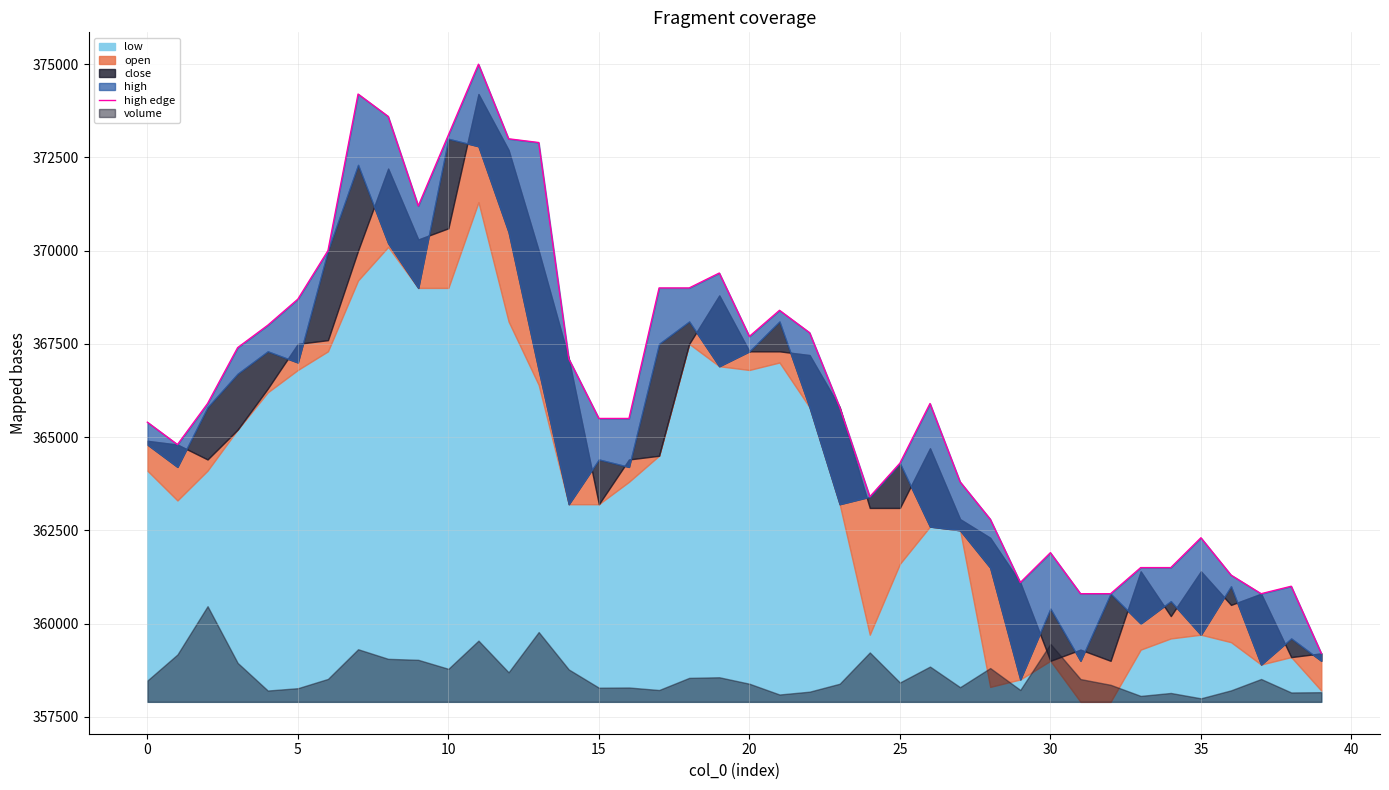

What is the difference between the second highest and second lowest values?

13400